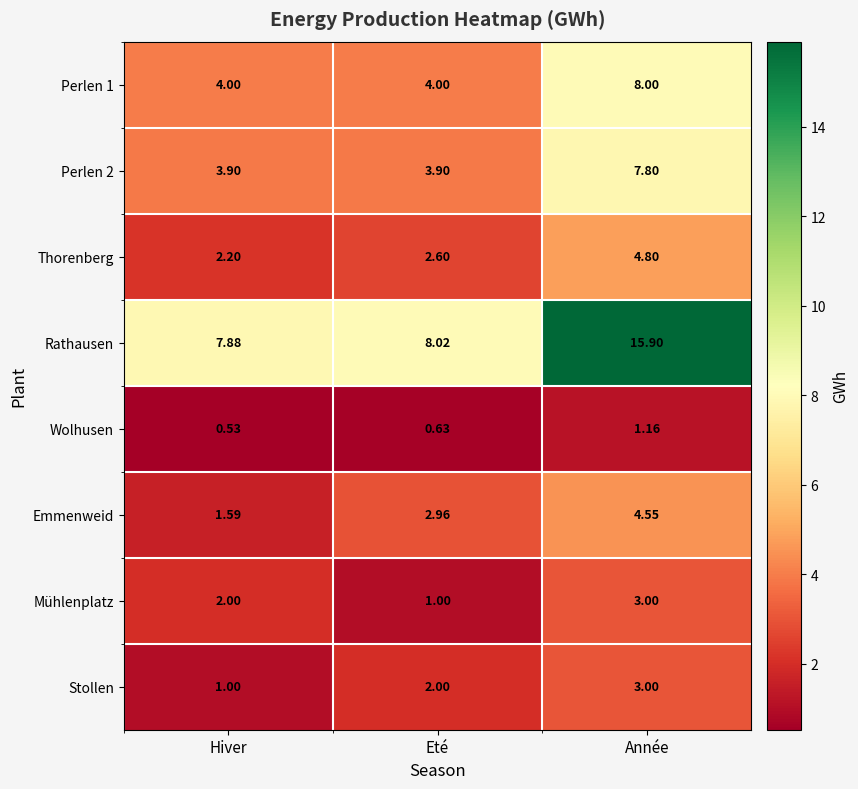

Which series has the largest total across all categories?

Rathausen